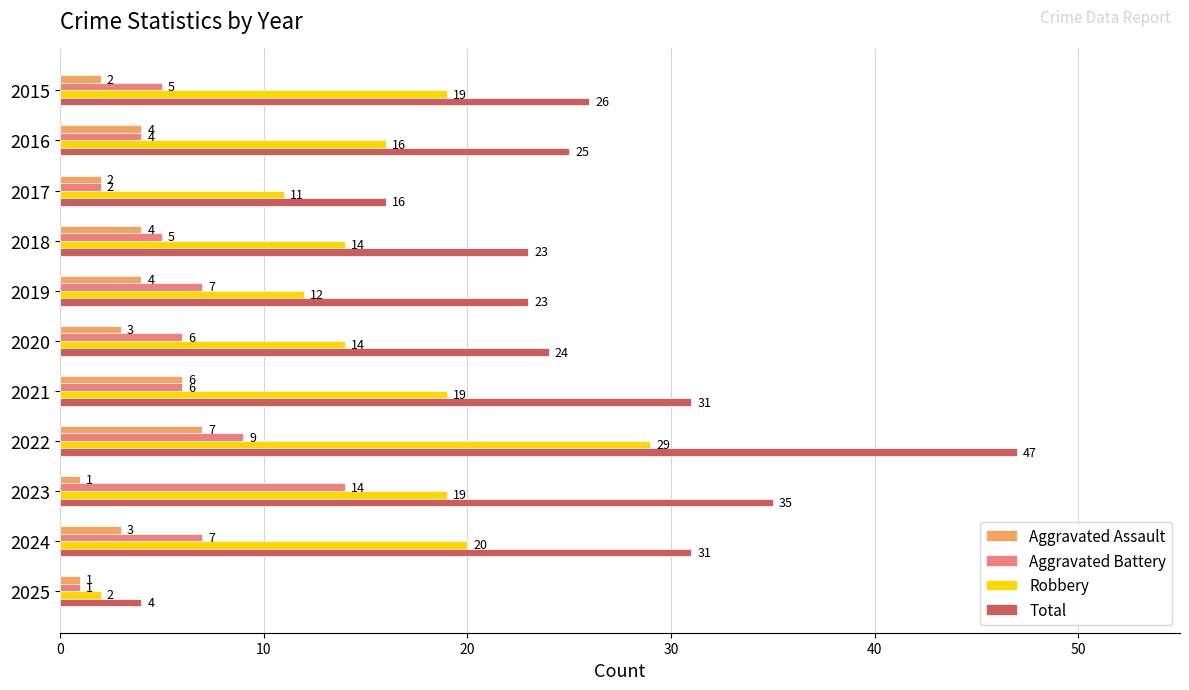

What are all the series names shown in the legend?

Aggravated Assault, Aggravated Battery, Robbery, Total